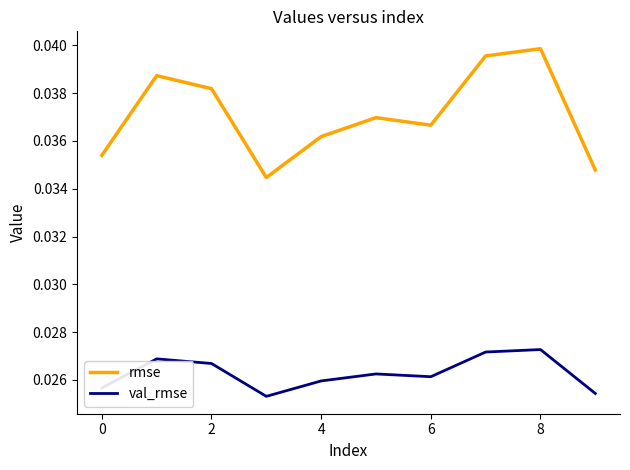

What are all the series names shown in the legend?

rmse, val_rmse